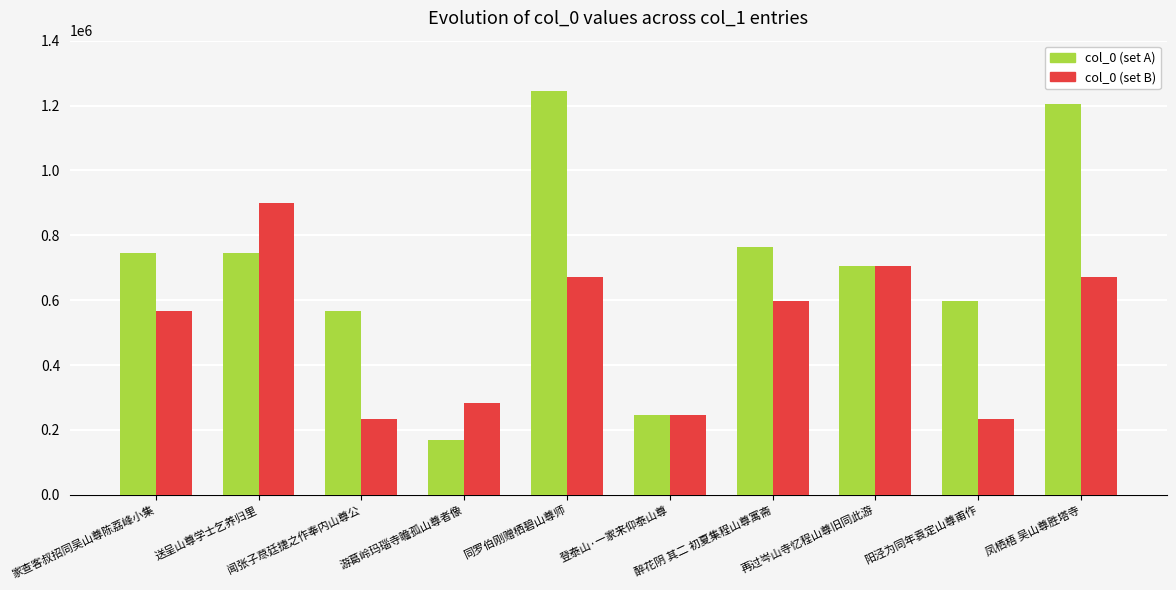

The col_0 (set B) series shows 899838 at 送呈山尊学士乞养归里. True or false?

True